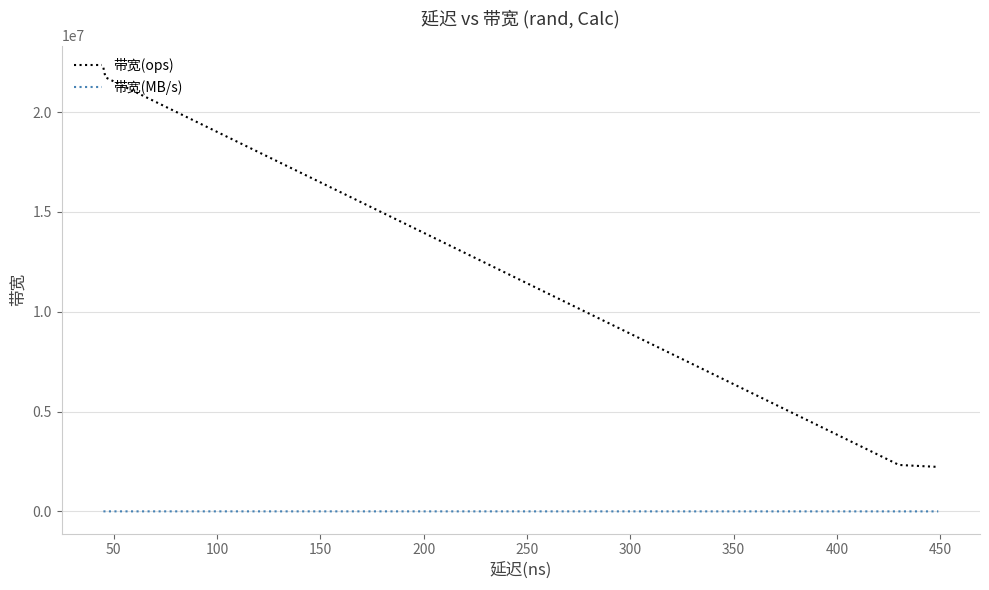

What are all the series names shown in the legend?

带宽(ops), 带宽(MB/s)